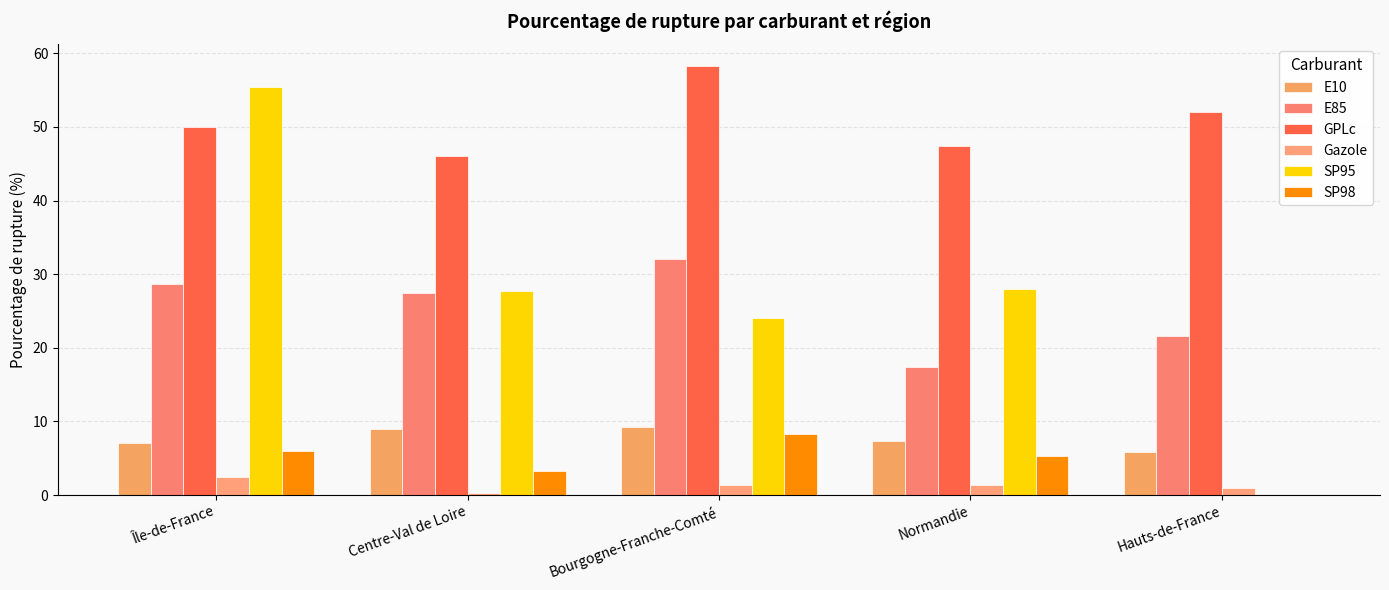

What are all the series names shown in the legend?

E10, E85, GPLc, Gazole, SP95, SP98